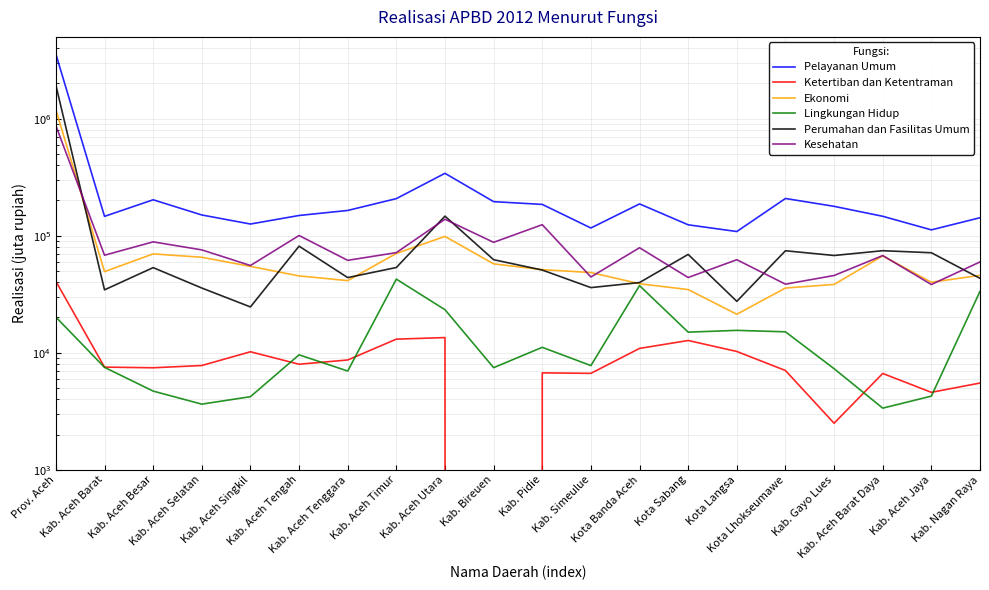

Rank the categories by Lingkungan Hidup value from lowest to highest.

Kab. Aceh Barat Daya, Kab. Aceh Selatan, Kab. Aceh Singkil, Kab. Aceh Jaya, Kab. Aceh Besar, Kab. Aceh Tenggara, Kab. Gayo Lues, Kab. Bireuen, Kab. Aceh Barat, Kab. Simeulue, Kab. Aceh Tengah, Kab. Pidie, Kota Sabang, Kota Lhokseumawe, Kota Langsa, Prov. Aceh, Kab. Aceh Utara, Kab. Nagan Raya, Kota Banda Aceh, Kab. Aceh Timur